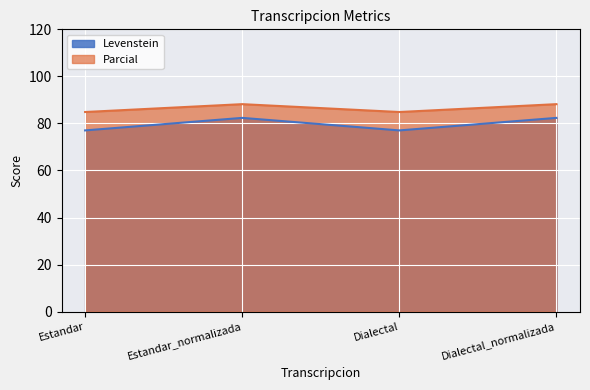

At which category does Levenstein reach its first local valley?

Dialectal